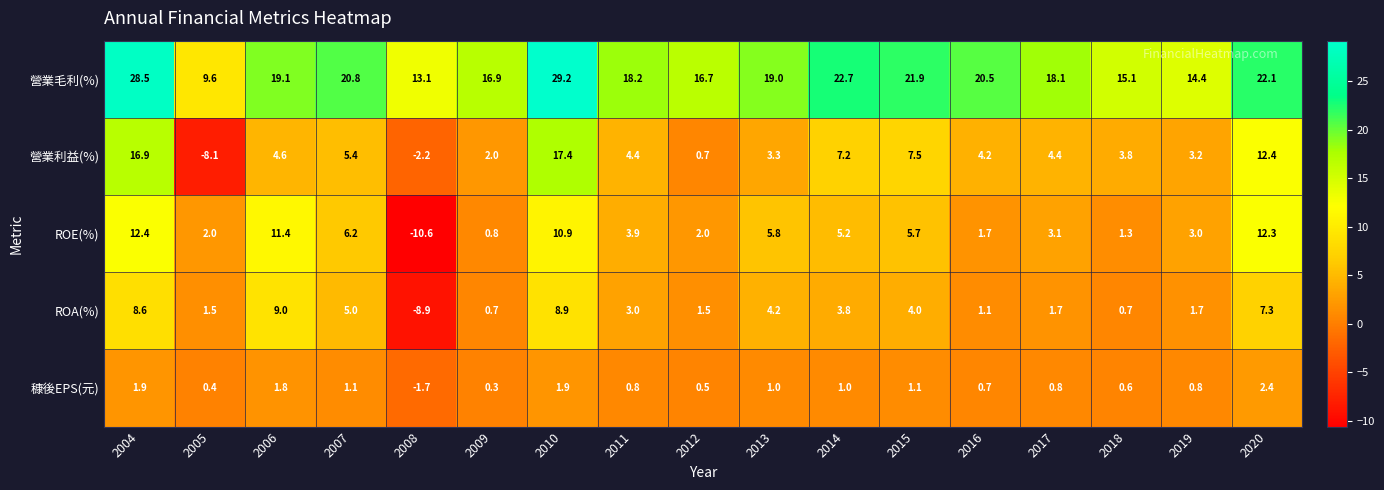

How many series are shown in this chart?

5